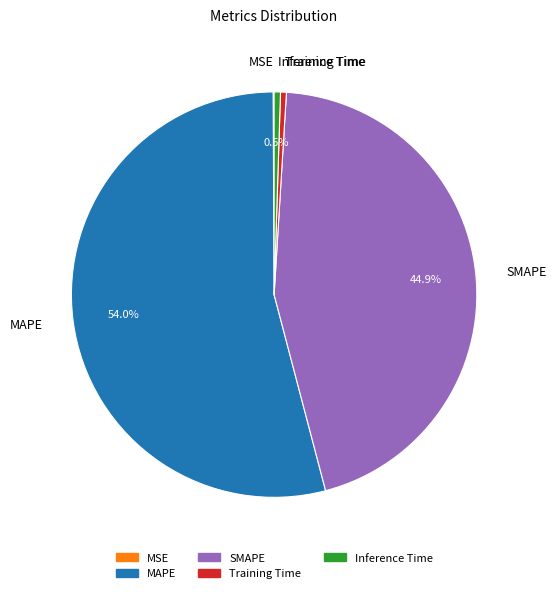

What is the largest slice in the pie chart?

MAPE